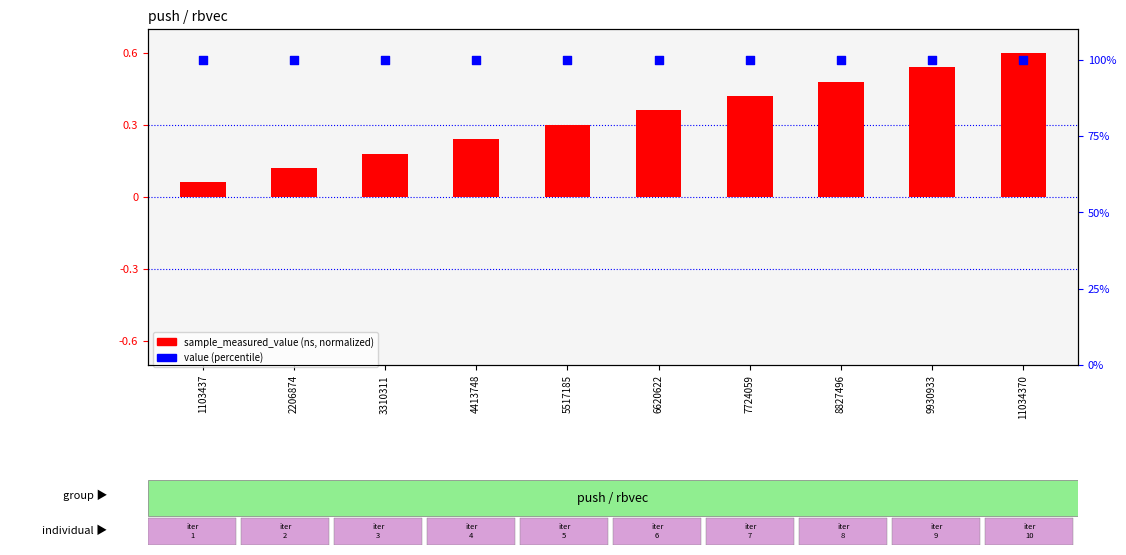

At which category is the sum across all series the highest?

11034370